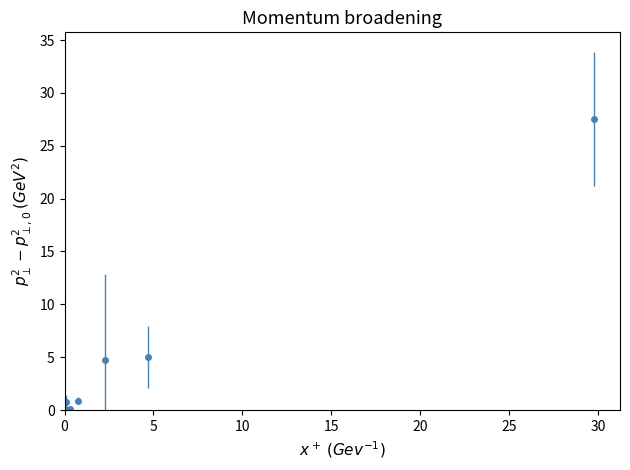

What is the difference between the maximum and minimum values?

27.5